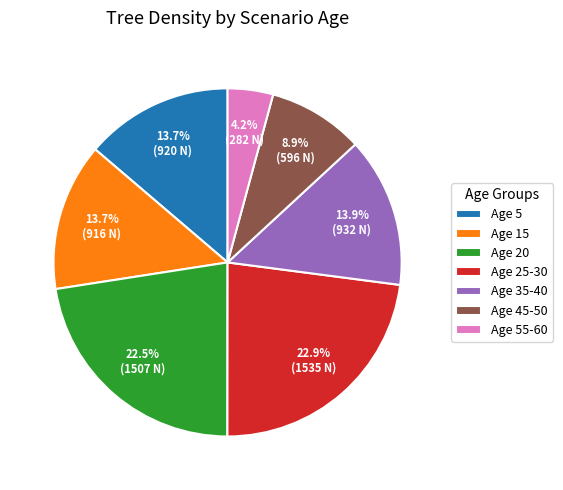

Does any single category account for the majority?

No